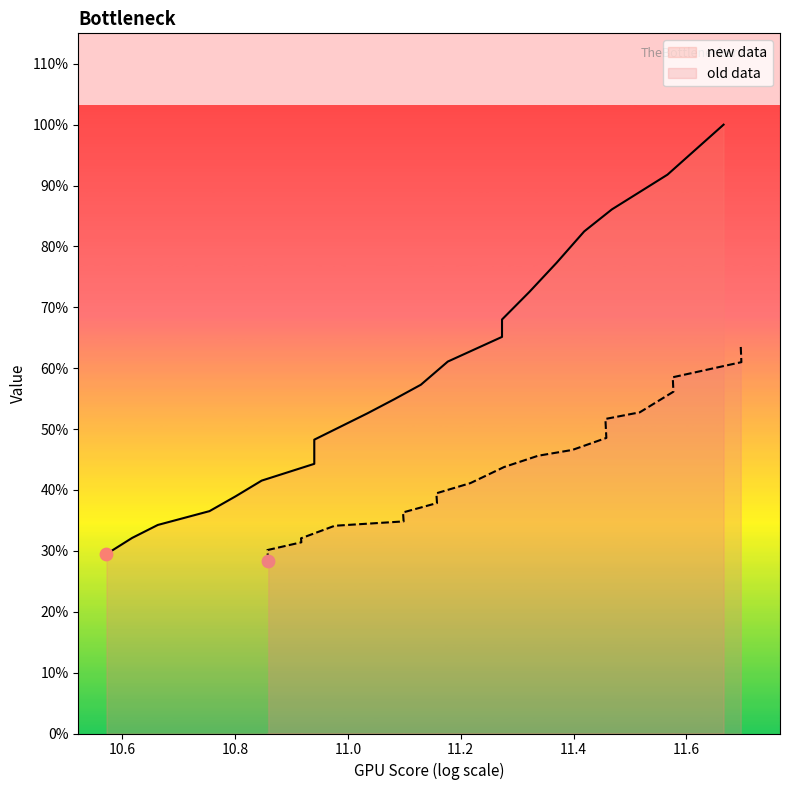

Which series contains the lowest Y value?

old data